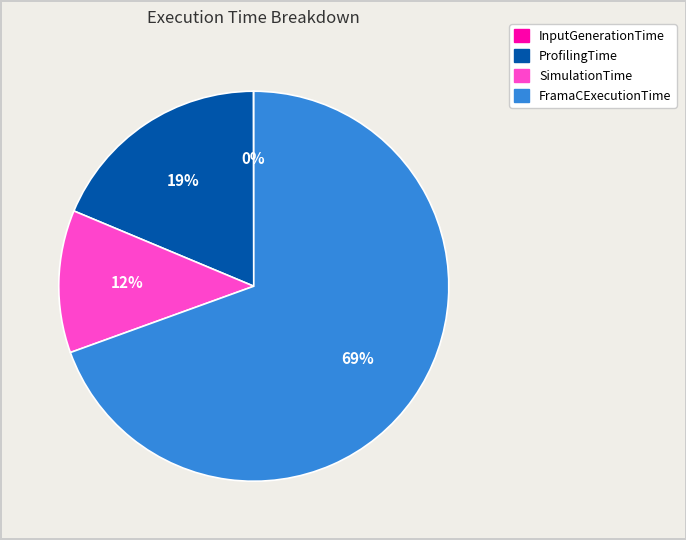

Which slice is the largest?

FramaCExecutionTime